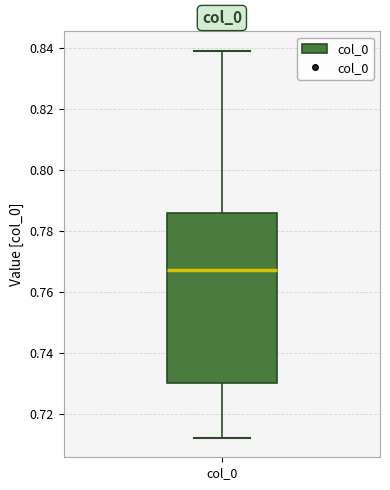

Transcribe this box plot: give where the median line is, the range the box spans, and where the two whiskers end, as read against the y-axis. The values are not printed on the chart, so give them approximately, as read against the axis.

median 0.768, box 0.730 to 0.786, whiskers 0.712 to 0.840